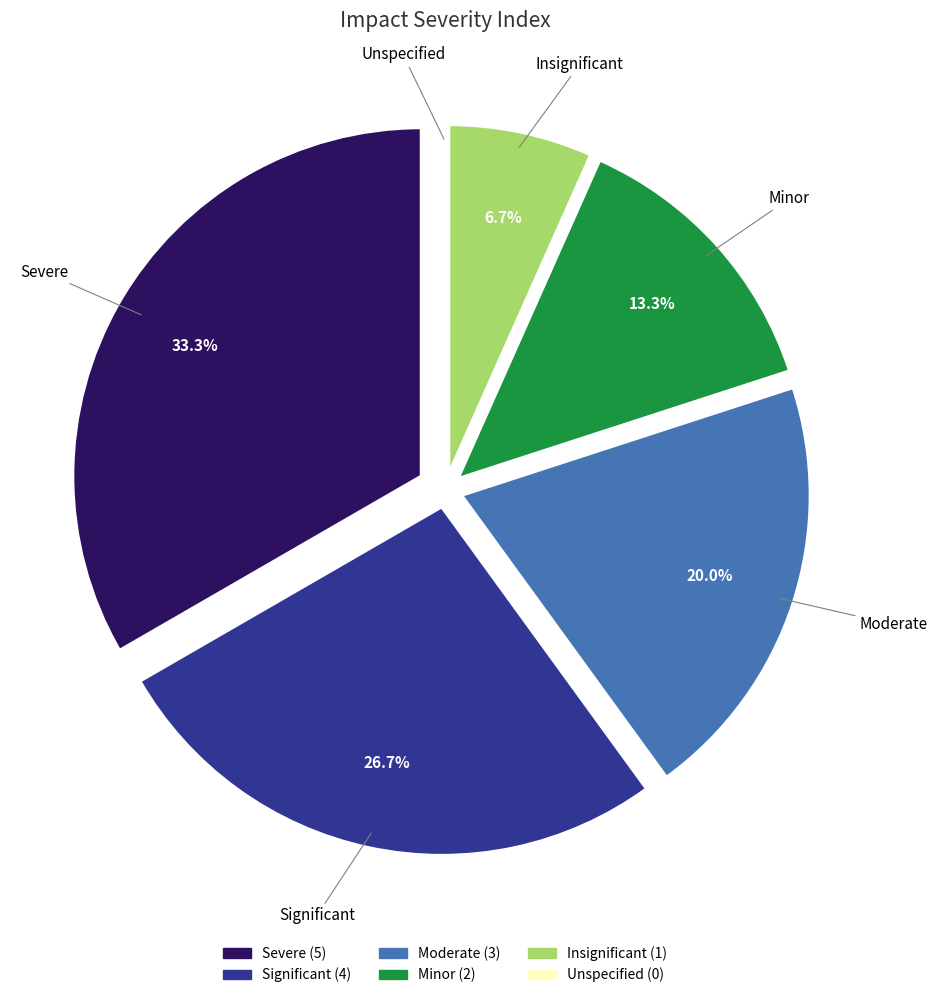

To the nearest percent, what is the difference between the largest and smallest slice percentages?

33%